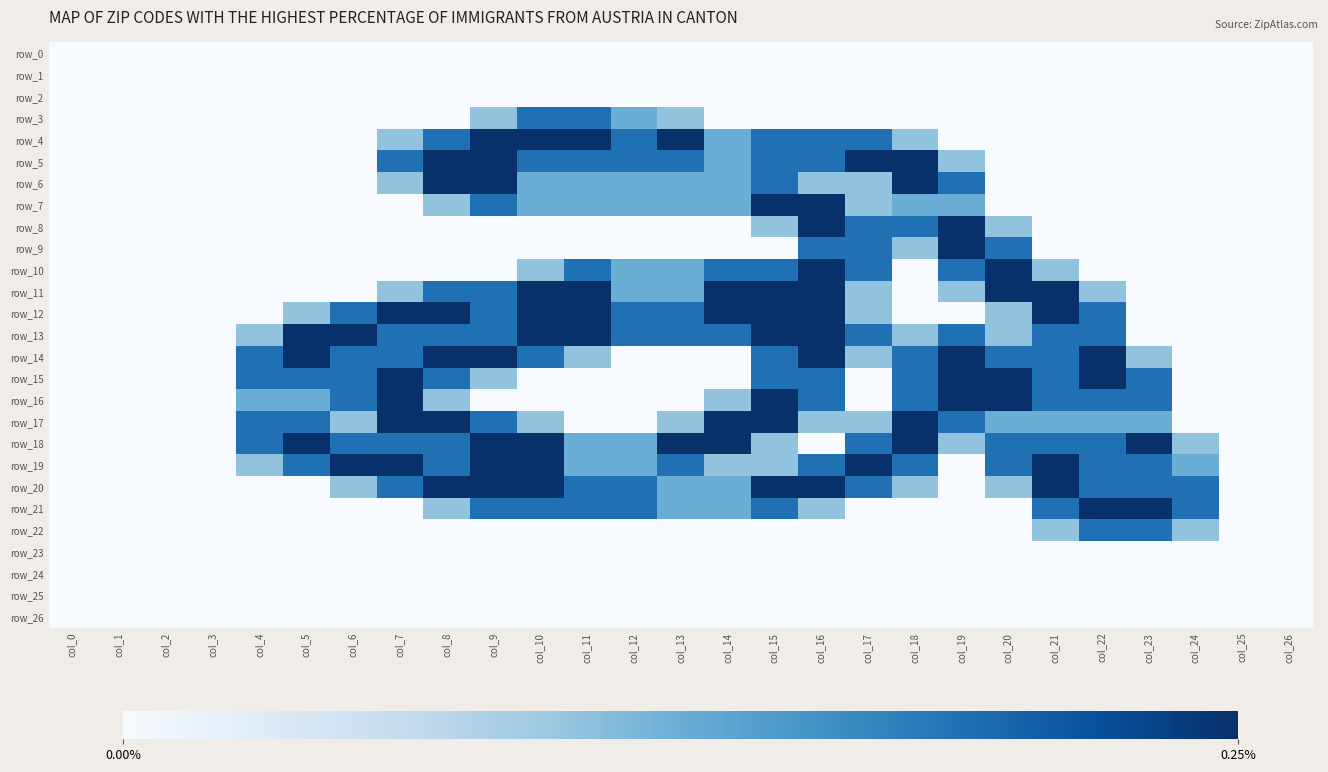

Reading left to right, list all the values displayed in this chart.

row_0: 0.0	0.0	0.0	0.0	0.0	0.0	0.0	0.0	0.0	0.0	0.0	0.0	0.0	0.0	0.0	0.0	0.0	0.0	0.0	0.0	0.0	0.0	0.0	0.0	0.0	0.0	0.0
row_1: 0.0	0.0	0.0	0.0	0.0	0.0	0.0	0.0	0.0	0.0	0.0	0.0	0.0	0.0	0.0	0.0	0.0	0.0	0.0	0.0	0.0	0.0	0.0	0.0	0.0	0.0	0.0
row_2: 0.0	0.0	0.0	0.0	0.0	0.0	0.0	0.0	0.0	0.0	0.0	0.0	0.0	0.0	0.0	0.0	0.0	0.0	0.0	0.0	0.0	0.0	0.0	0.0	0.0	0.0	0.0
row_3: 0.0	0.0	0.0	0.0	0.0	0.0	0.0	0.0	0.0	0.8	1.5	1.5	1.0	0.8	0.0	0.0	0.0	0.0	0.0	0.0	0.0	0.0	0.0	0.0	0.0	0.0	0.0
row_4: 0.0	0.0	0.0	0.0	0.0	0.0	0.0	0.8	1.5	2.0	2.0	2.0	1.5	2.0	1.0	1.5	1.5	1.5	0.8	0.0	0.0	0.0	0.0	0.0	0.0	0.0	0.0
row_5: 0.0	0.0	0.0	0.0	0.0	0.0	0.0	1.5	2.0	2.0	1.5	1.5	1.5	1.5	1.0	1.5	1.5	2.0	2.0	0.8	0.0	0.0	0.0	0.0	0.0	0.0	0.0
row_6: 0.0	0.0	0.0	0.0	0.0	0.0	0.0	0.8	2.0	2.0	1.0	1.0	1.0	1.0	1.0	1.5	0.8	0.8	2.0	1.5	0.0	0.0	0.0	0.0	0.0	0.0	0.0
row_7: 0.0	0.0	0.0	0.0	0.0	0.0	0.0	0.0	0.8	1.5	1.0	1.0	1.0	1.0	1.0	2.0	2.0	0.8	1.0	1.0	0.0	0.0	0.0	0.0	0.0	0.0	0.0
row_8: 0.0	0.0	0.0	0.0	0.0	0.0	0.0	0.0	0.0	0.0	0.0	0.0	0.0	0.0	0.0	0.8	2.0	1.5	1.5	2.0	0.8	0.0	0.0	0.0	0.0	0.0	0.0
row_9: 0.0	0.0	0.0	0.0	0.0	0.0	0.0	0.0	0.0	0.0	0.0	0.0	0.0	0.0	0.0	0.0	1.5	1.5	0.8	2.0	1.5	0.0	0.0	0.0	0.0	0.0	0.0
row_10: 0.0	0.0	0.0	0.0	0.0	0.0	0.0	0.0	0.0	0.0	0.8	1.5	1.0	1.0	1.5	1.5	2.0	1.5	0.0	1.5	2.0	0.8	0.0	0.0	0.0	0.0	0.0
row_11: 0.0	0.0	0.0	0.0	0.0	0.0	0.0	0.8	1.5	1.5	2.0	2.0	1.0	1.0	2.0	2.0	2.0	0.8	0.0	0.8	2.0	2.0	0.8	0.0	0.0	0.0	0.0
row_12: 0.0	0.0	0.0	0.0	0.0	0.8	1.5	2.0	2.0	1.5	2.0	2.0	1.5	1.5	2.0	2.0	2.0	0.8	0.0	0.0	0.8	2.0	1.5	0.0	0.0	0.0	0.0
row_13: 0.0	0.0	0.0	0.0	0.8	2.0	2.0	1.5	1.5	1.5	2.0	2.0	1.5	1.5	1.5	2.0	2.0	1.5	0.8	1.5	0.8	1.5	1.5	0.0	0.0	0.0	0.0
row_14: 0.0	0.0	0.0	0.0	1.5	2.0	1.5	1.5	2.0	2.0	1.5	0.8	0.0	0.0	0.0	1.5	2.0	0.8	1.5	2.0	1.5	1.5	2.0	0.8	0.0	0.0	0.0
row_15: 0.0	0.0	0.0	0.0	1.5	1.5	1.5	2.0	1.5	0.8	0.0	0.0	0.0	0.0	0.0	1.5	1.5	0.0	1.5	2.0	2.0	1.5	2.0	1.5	0.0	0.0	0.0
row_16: 0.0	0.0	0.0	0.0	1.0	1.0	1.5	2.0	0.8	0.0	0.0	0.0	0.0	0.0	0.8	2.0	1.5	0.0	1.5	2.0	2.0	1.5	1.5	1.5	0.0	0.0	0.0
row_17: 0.0	0.0	0.0	0.0	1.5	1.5	0.8	2.0	2.0	1.5	0.8	0.0	0.0	0.8	2.0	2.0	0.8	0.8	2.0	1.5	1.0	1.0	1.0	1.0	0.0	0.0	0.0
row_18: 0.0	0.0	0.0	0.0	1.5	2.0	1.5	1.5	1.5	2.0	2.0	1.0	1.0	2.0	2.0	0.8	0.0	1.5	2.0	0.8	1.5	1.5	1.5	2.0	0.8	0.0	0.0
row_19: 0.0	0.0	0.0	0.0	0.8	1.5	2.0	2.0	1.5	2.0	2.0	1.0	1.0	1.5	0.8	0.8	1.5	2.0	1.5	0.0	1.5	2.0	1.5	1.5	1.0	0.0	0.0
row_20: 0.0	0.0	0.0	0.0	0.0	0.0	0.8	1.5	2.0	2.0	2.0	1.5	1.5	1.0	1.0	2.0	2.0	1.5	0.8	0.0	0.8	2.0	1.5	1.5	1.5	0.0	0.0
row_21: 0.0	0.0	0.0	0.0	0.0	0.0	0.0	0.0	0.8	1.5	1.5	1.5	1.5	1.0	1.0	1.5	0.8	0.0	0.0	0.0	0.0	1.5	2.0	2.0	1.5	0.0	0.0
row_22: 0.0	0.0	0.0	0.0	0.0	0.0	0.0	0.0	0.0	0.0	0.0	0.0	0.0	0.0	0.0	0.0	0.0	0.0	0.0	0.0	0.0	0.8	1.5	1.5	0.8	0.0	0.0
row_23: 0.0	0.0	0.0	0.0	0.0	0.0	0.0	0.0	0.0	0.0	0.0	0.0	0.0	0.0	0.0	0.0	0.0	0.0	0.0	0.0	0.0	0.0	0.0	0.0	0.0	0.0	0.0
row_24: 0.0	0.0	0.0	0.0	0.0	0.0	0.0	0.0	0.0	0.0	0.0	0.0	0.0	0.0	0.0	0.0	0.0	0.0	0.0	0.0	0.0	0.0	0.0	0.0	0.0	0.0	0.0
row_25: 0.0	0.0	0.0	0.0	0.0	0.0	0.0	0.0	0.0	0.0	0.0	0.0	0.0	0.0	0.0	0.0	0.0	0.0	0.0	0.0	0.0	0.0	0.0	0.0	0.0	0.0	0.0
row_26: 0.0	0.0	0.0	0.0	0.0	0.0	0.0	0.0	0.0	0.0	0.0	0.0	0.0	0.0	0.0	0.0	0.0	0.0	0.0	0.0	0.0	0.0	0.0	0.0	0.0	0.0	0.0